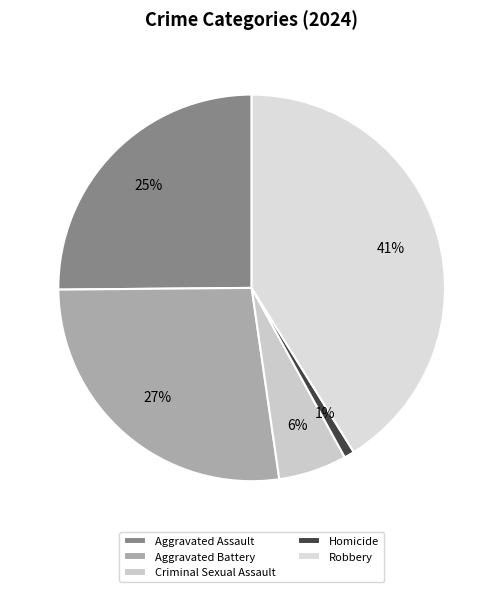

Is there any slice that represents more than half of the pie?

No